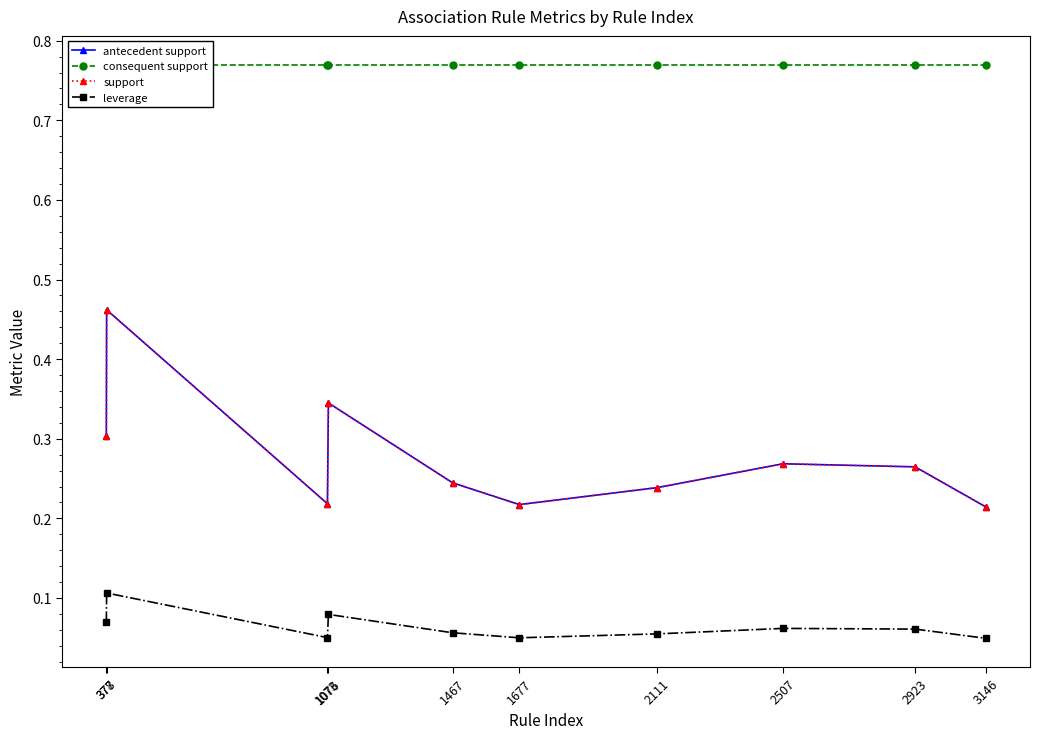

Read the support value at 2111.

0.2